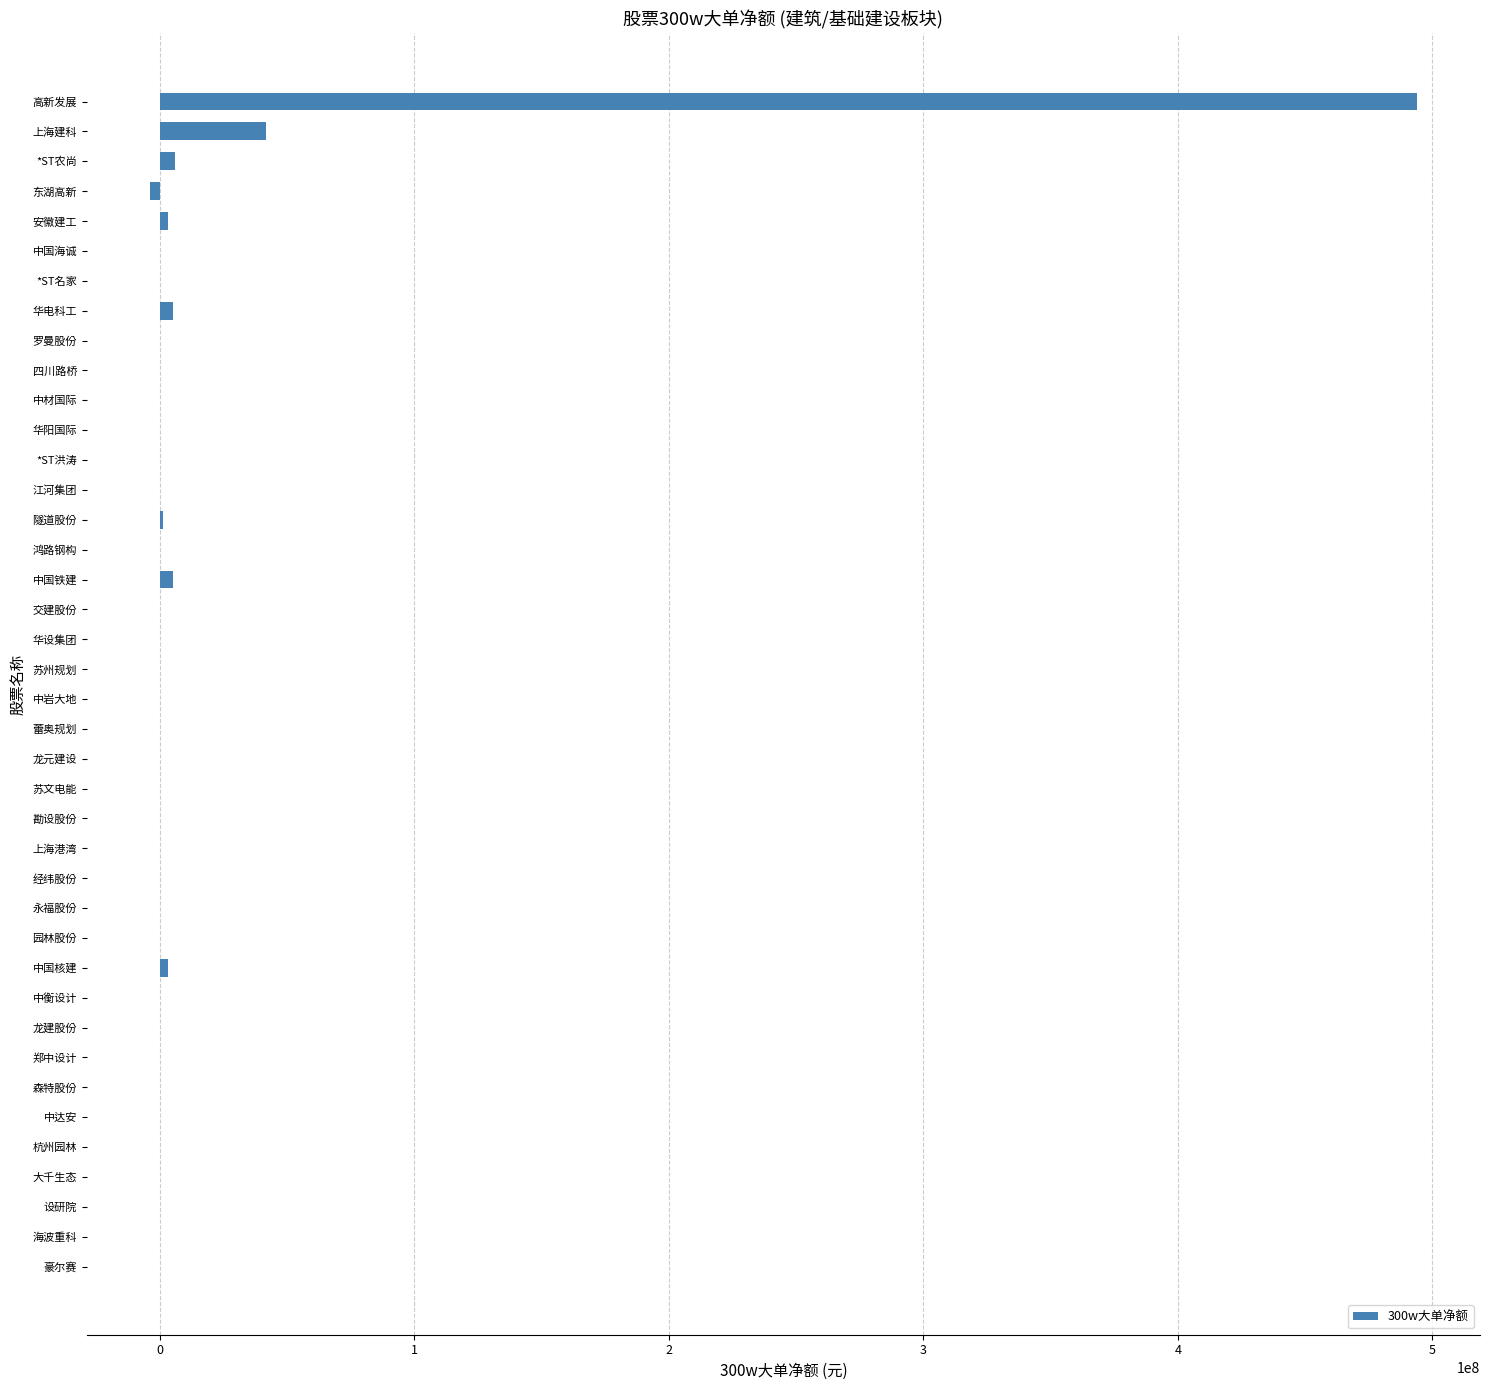

Where is the data nearest to the value 245022045?

上海建科